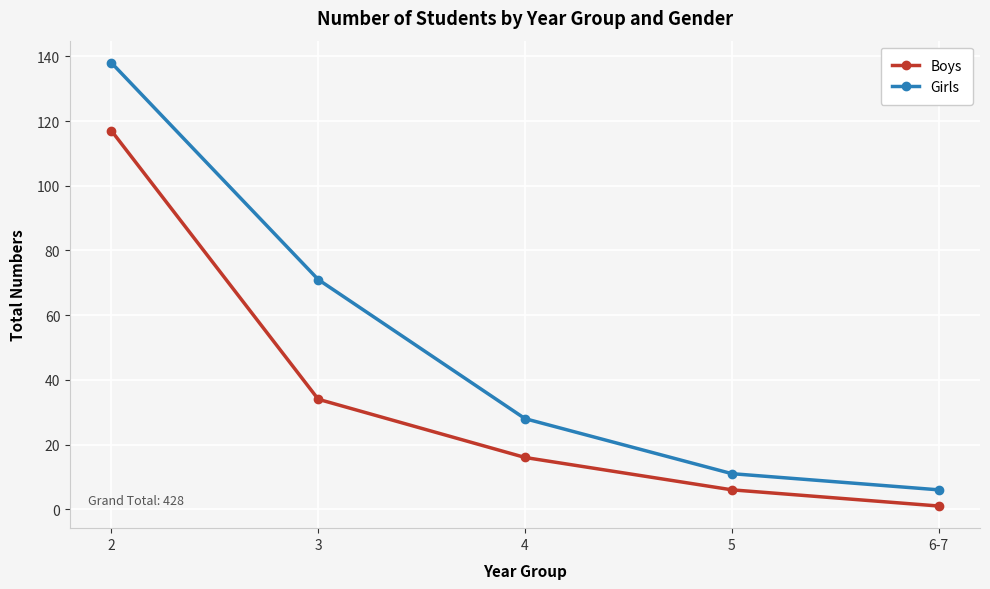

Reading left to right, extract all data points from this chart.

Boys: 117	34	16	6	1
Girls: 138	71	28	11	6